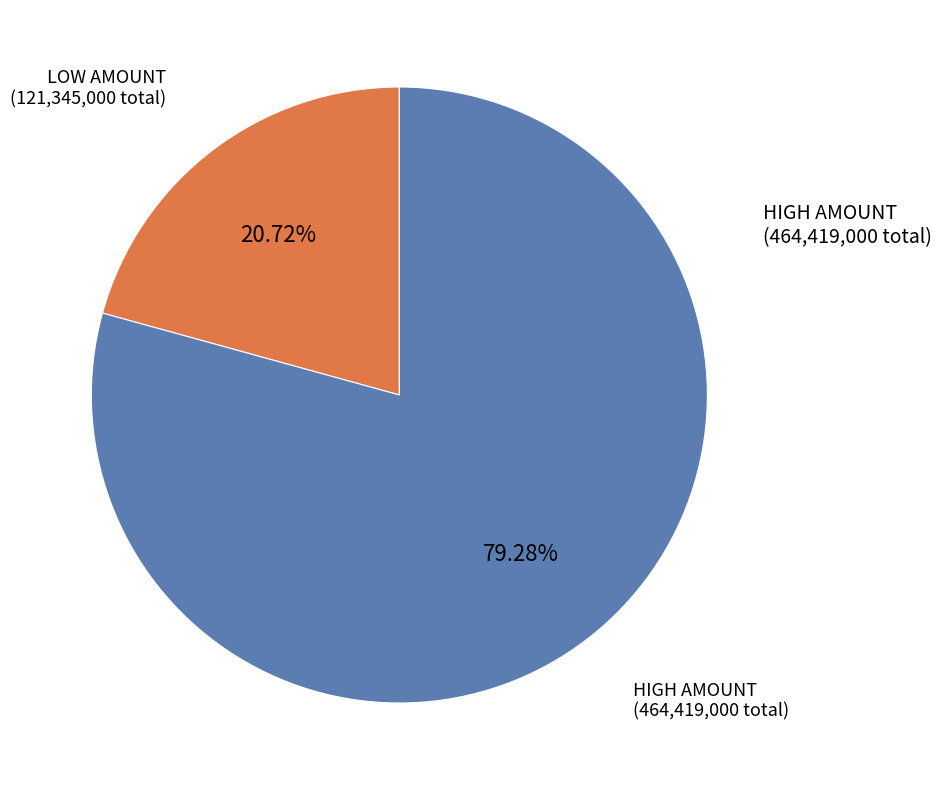

Is there a majority slice in this chart?

Yes